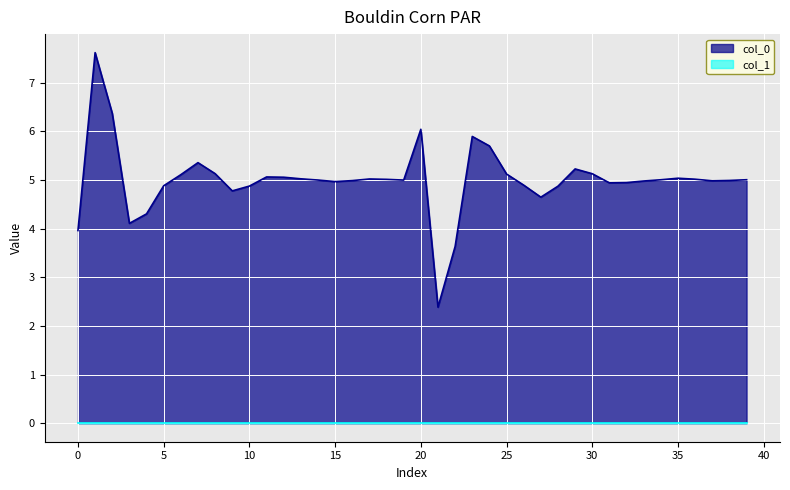

Which series has the largest range (max minus min)?

col_0